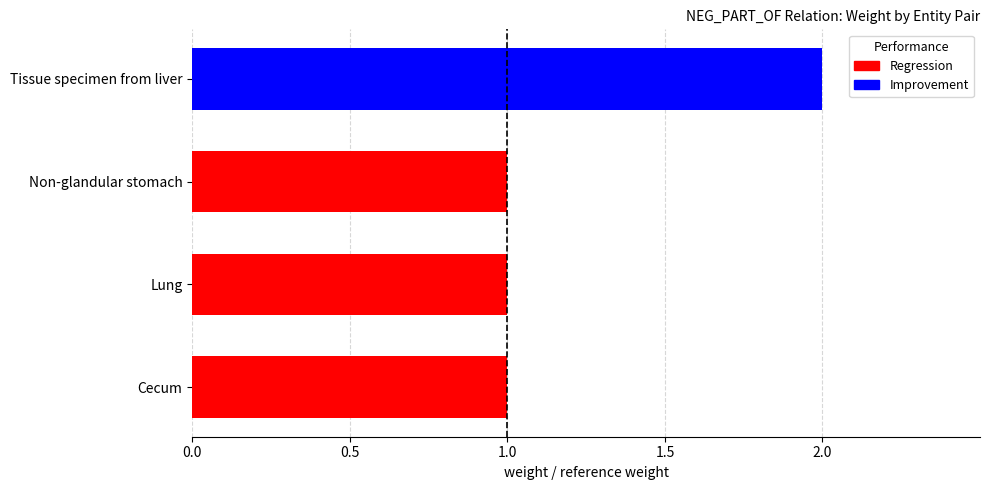

Between Non-glandular stomach and Tissue specimen from liver, which is larger?

Tissue specimen from liver